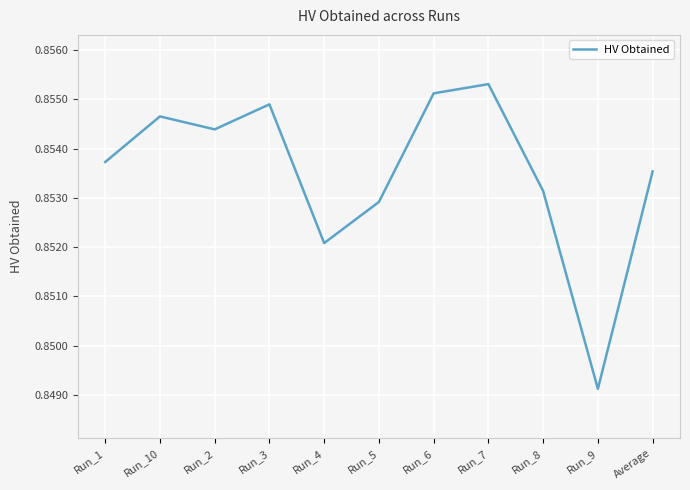

What is the sum of all values?

9.4